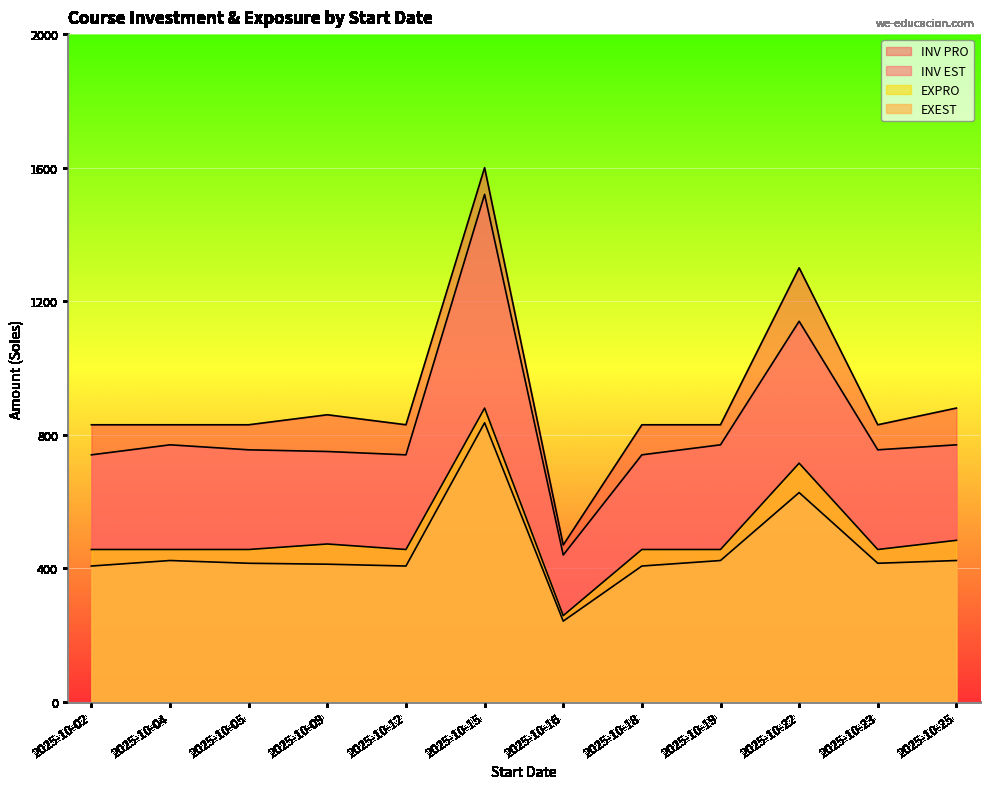

True or false: INV PRO and INV EST intersect in this chart.

False